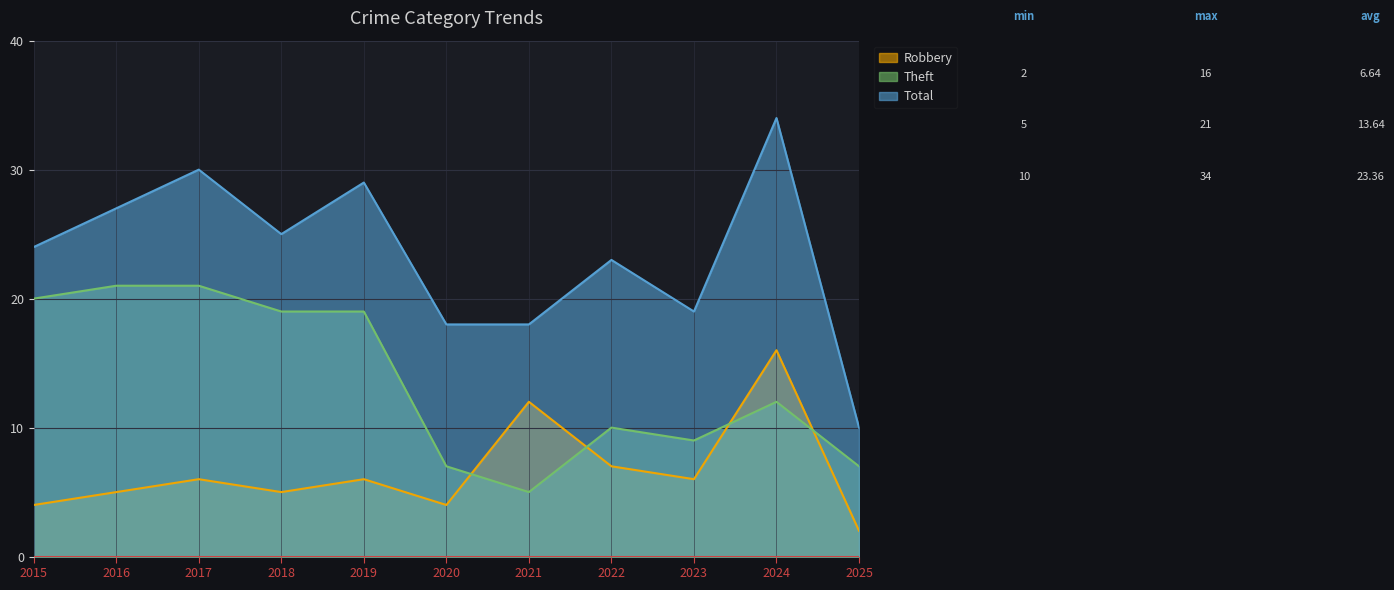

How many interior local peaks does the Theft series have?

2